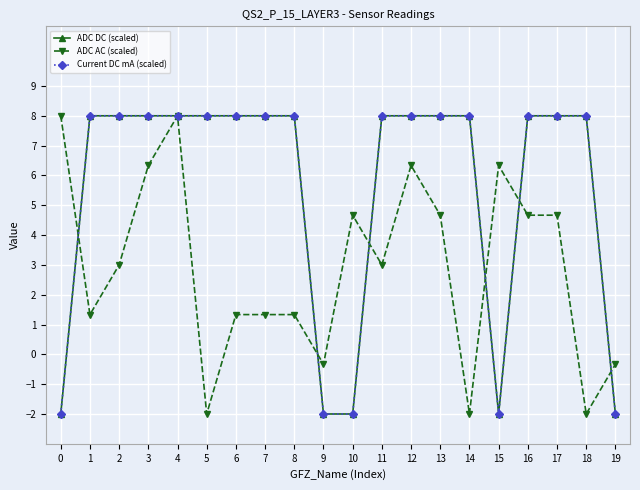

Count the number of categories in the chart.

20